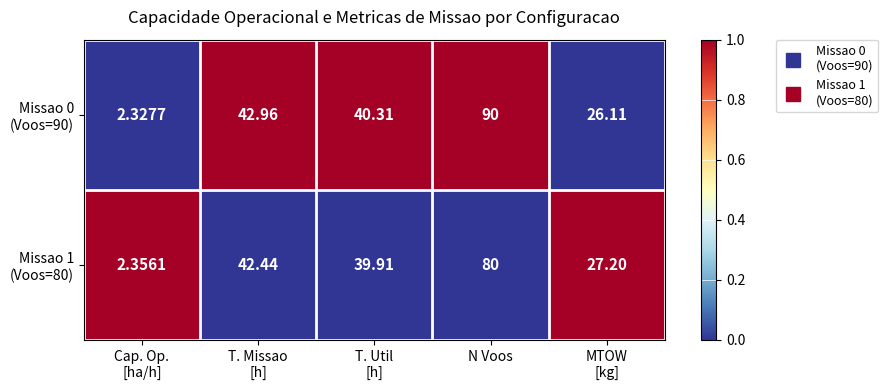

At which category is the sum across all series the highest?

N Voos